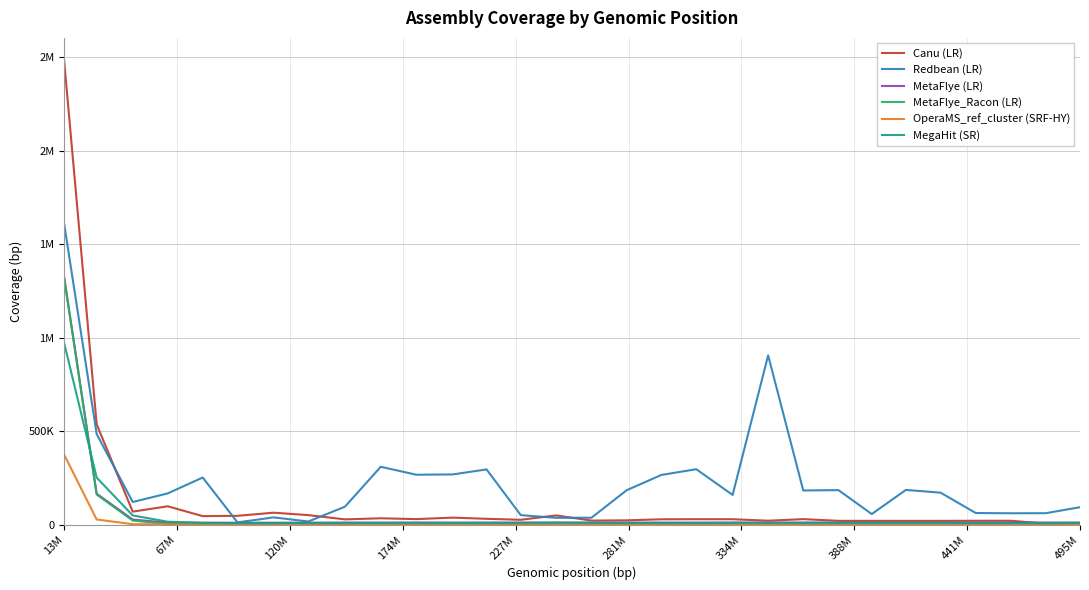

Is this an area chart (filled region under the line)?

No